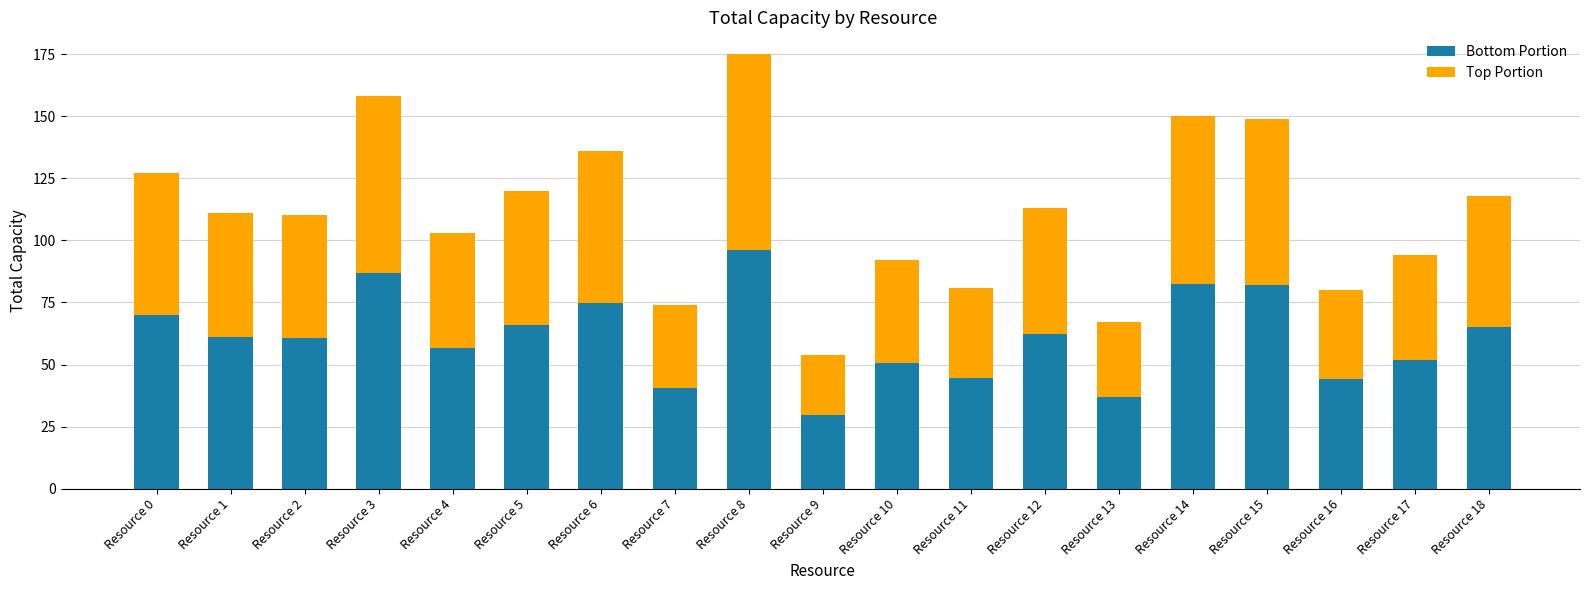

What is the difference between the maximum and second lowest values in the Bottom Portion series?

59.4